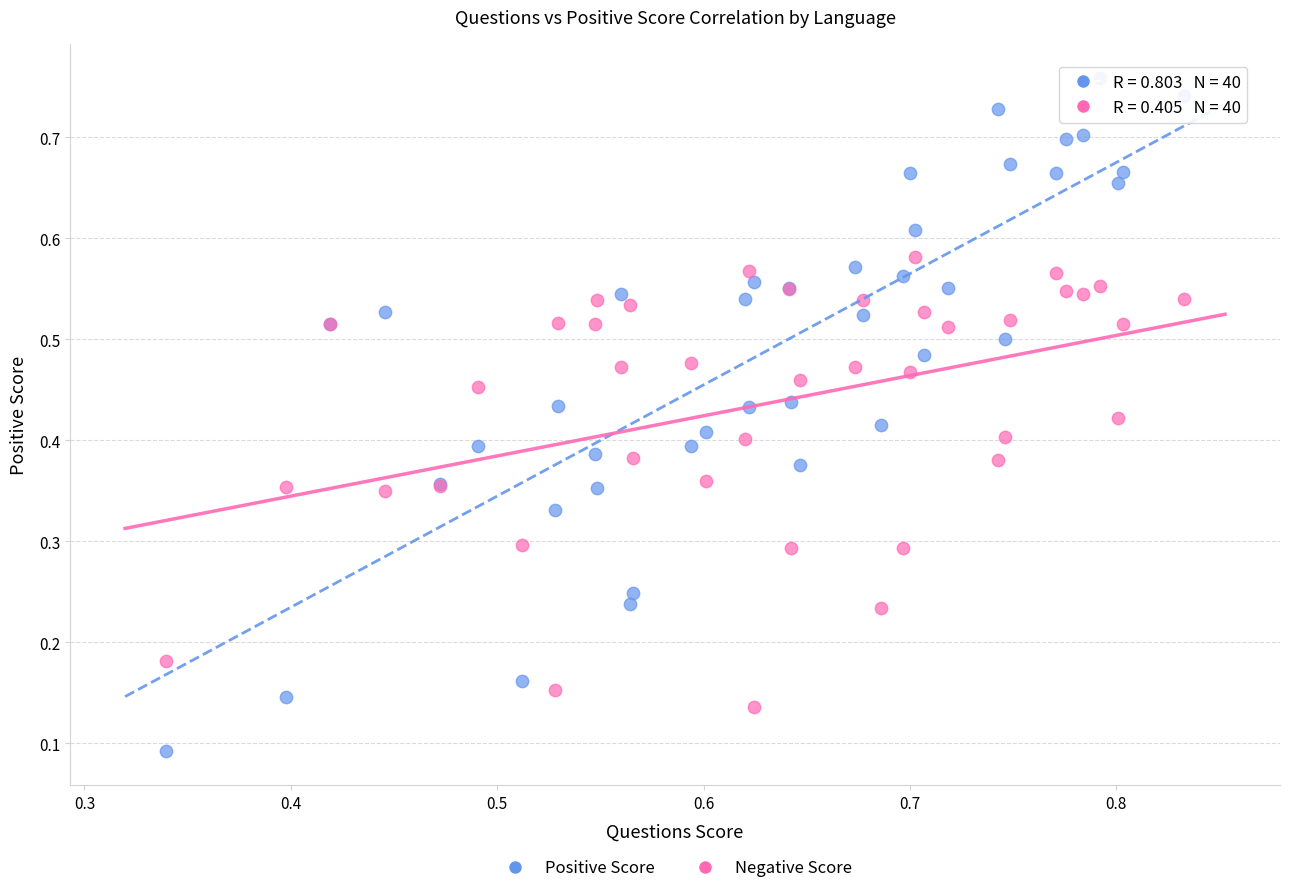

Which series has the widest spread of Y values?

Positive Score